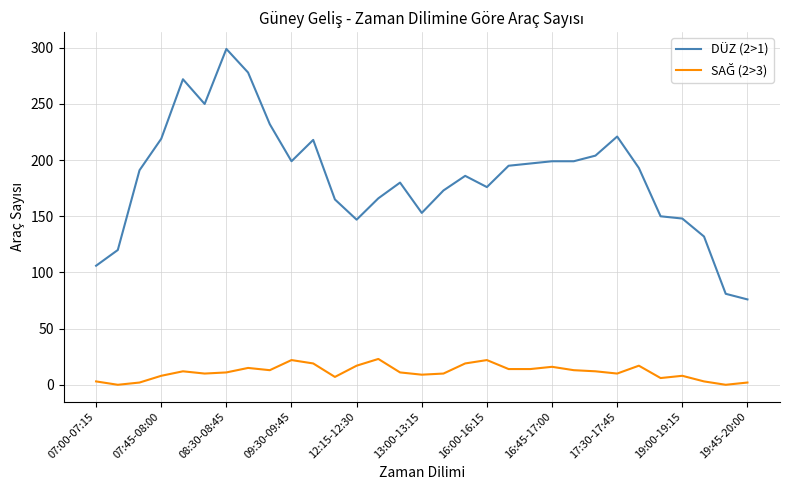

Which series has the largest total across all categories?

DÜZ (2>1)